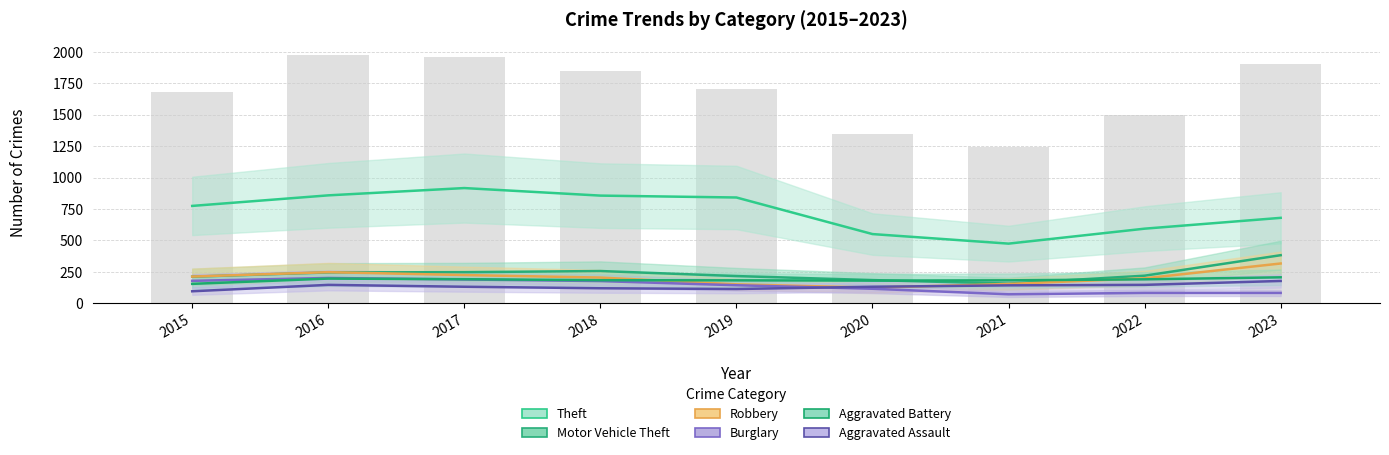

Which category has the lowest value across all series?

2021